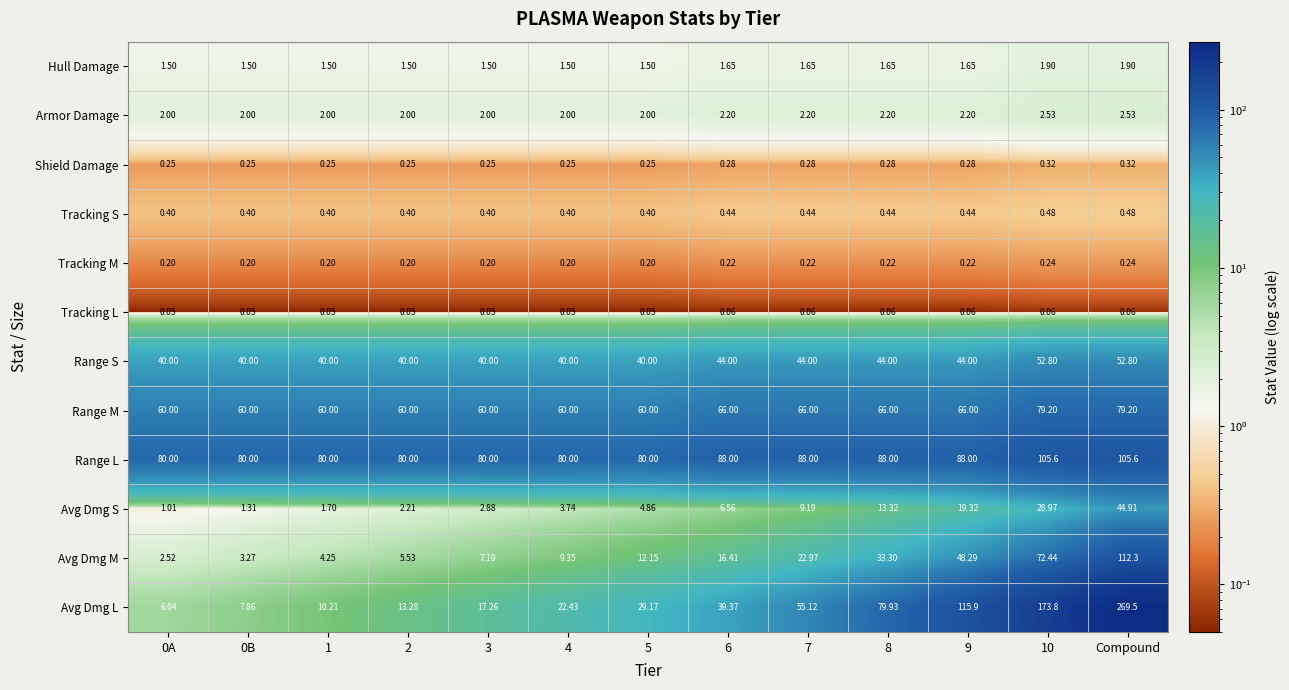

At which label does Avg Dmg M reach its peak?

Compound